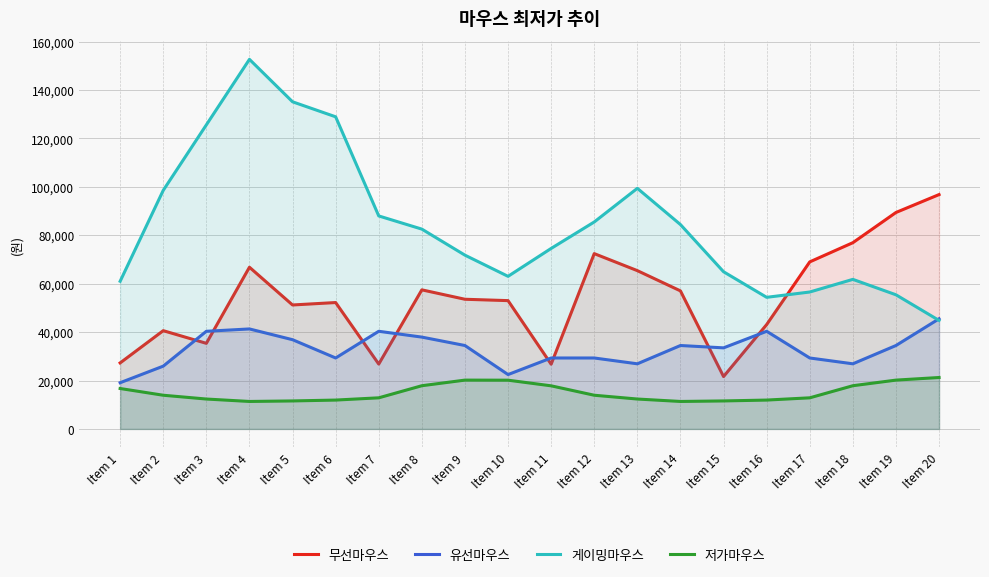

Which series has the largest total across all categories?

게이밍마우스